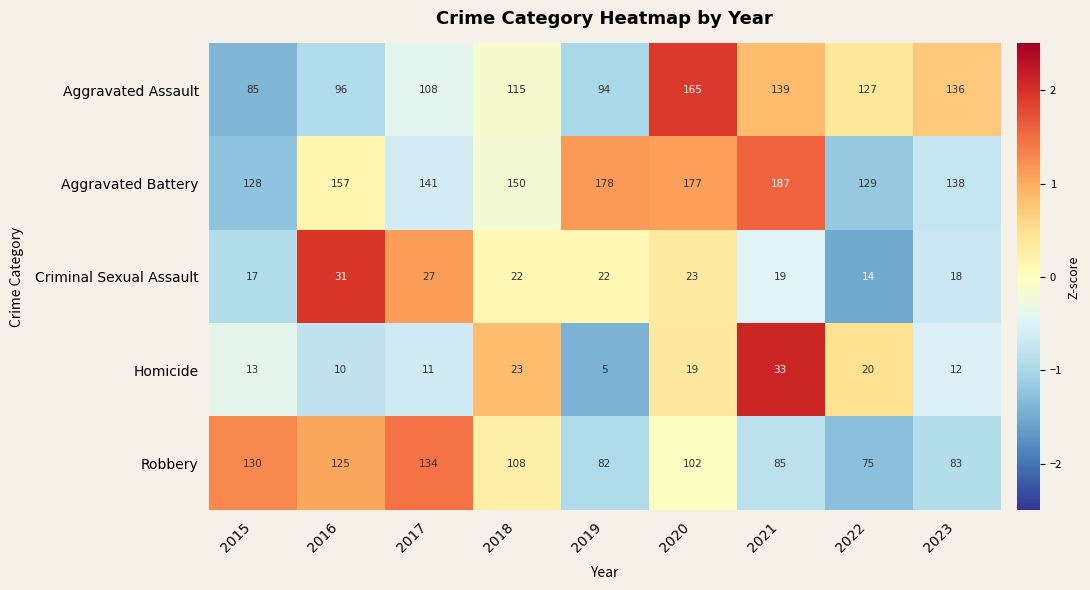

Rank the series at 2022 from highest to lowest value.

Aggravated Battery, Aggravated Assault, Robbery, Homicide, Criminal Sexual Assault